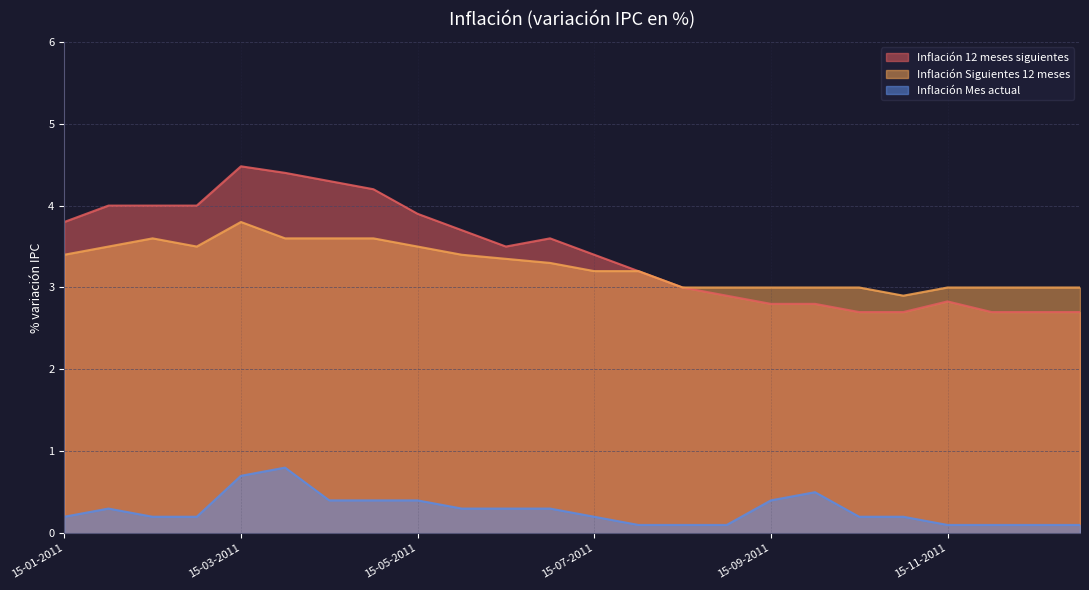

Reading right to left, list all the values displayed in this chart.

Inflación 12 meses siguientes: 31-12-2011=2.7	15-12-2011=2.7	30-11-2011=2.7	15-11-2011=2.8	31-10-2011=2.7	15-10-2011=2.7	30-09-2011=2.8	15-09-2011=2.8	31-08-2011=2.9	15-08-2011=3.0	31-07-2011=3.2	15-07-2011=3.4	30-06-2011=3.6	15-06-2011=3.5	31-05-2011=3.7	15-05-2011=3.9	30-04-2011=4.2	15-04-2011=4.3	31-03-2011=4.4	15-03-2011=4.5	28-02-2011=4.0	15-02-2011=4.0	31-01-2011=4.0	15-01-2011=3.8
Inflación Siguientes 12 meses: 31-12-2011=3.0	15-12-2011=3.0	30-11-2011=3.0	15-11-2011=3.0	31-10-2011=2.9	15-10-2011=3.0	30-09-2011=3.0	15-09-2011=3.0	31-08-2011=3.0	15-08-2011=3.0	31-07-2011=3.2	15-07-2011=3.2	30-06-2011=3.3	15-06-2011=3.4	31-05-2011=3.4	15-05-2011=3.5	30-04-2011=3.6	15-04-2011=3.6	31-03-2011=3.6	15-03-2011=3.8	28-02-2011=3.5	15-02-2011=3.6	31-01-2011=3.5	15-01-2011=3.4
Inflación Mes actual: 31-12-2011=0.1	15-12-2011=0.1	30-11-2011=0.1	15-11-2011=0.1	31-10-2011=0.2	15-10-2011=0.2	30-09-2011=0.5	15-09-2011=0.4	31-08-2011=0.1	15-08-2011=0.1	31-07-2011=0.1	15-07-2011=0.2	30-06-2011=0.3	15-06-2011=0.3	31-05-2011=0.3	15-05-2011=0.4	30-04-2011=0.4	15-04-2011=0.4	31-03-2011=0.8	15-03-2011=0.7	28-02-2011=0.2	15-02-2011=0.2	31-01-2011=0.3	15-01-2011=0.2